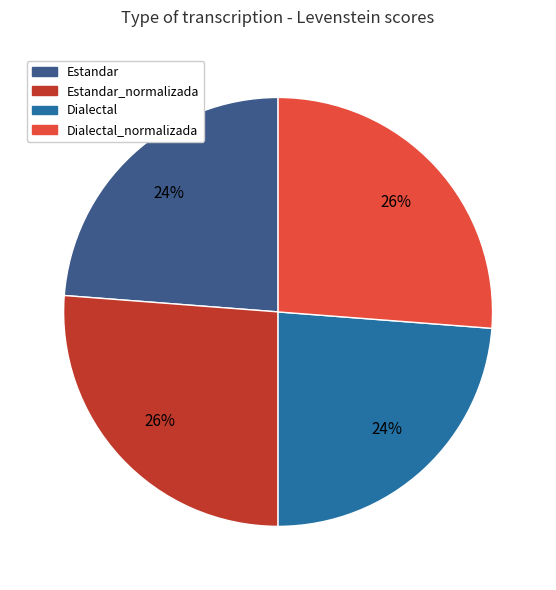

Does any single category account for the majority?

No